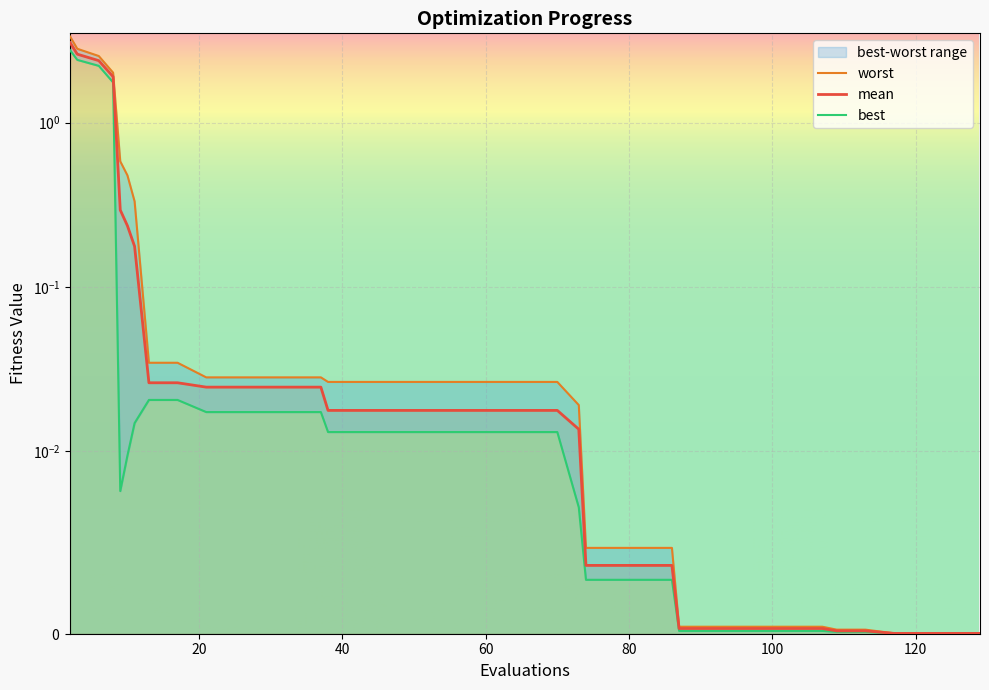

True or false: best and worst cross at least once.

False